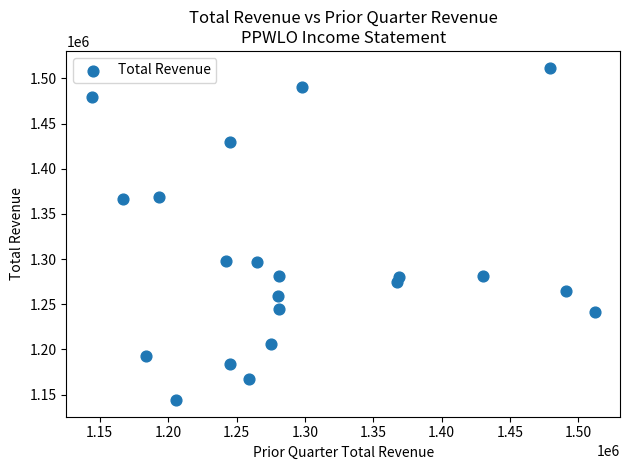

What is the range of Y values (max minus min)?

368000